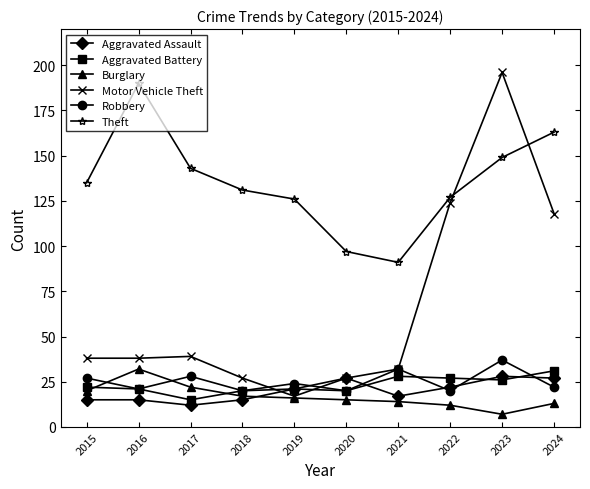

How many values in the Aggravated Battery series are below 22?

5